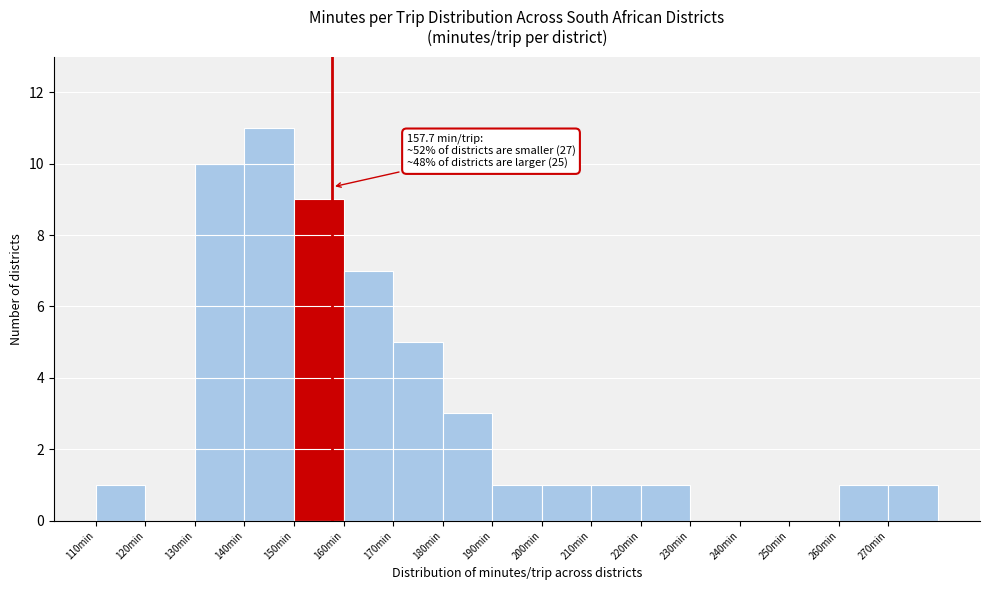

Which range on the x-axis has the tallest bar?

140 to 150